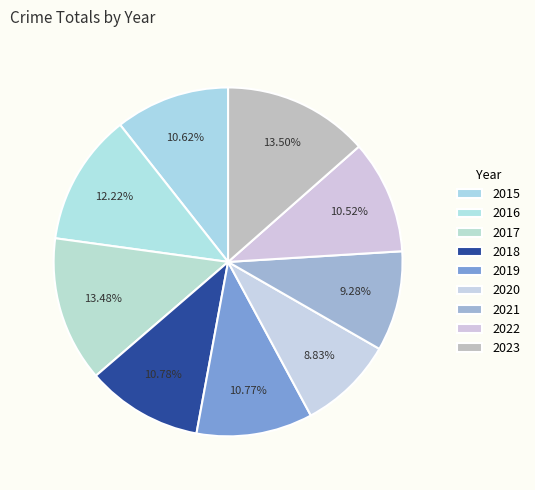

Count the number of slices in the pie.

9